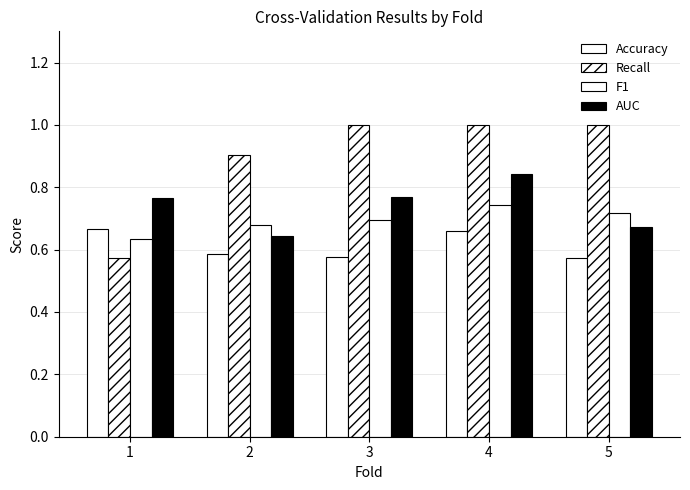

How many bars are there in total?

20